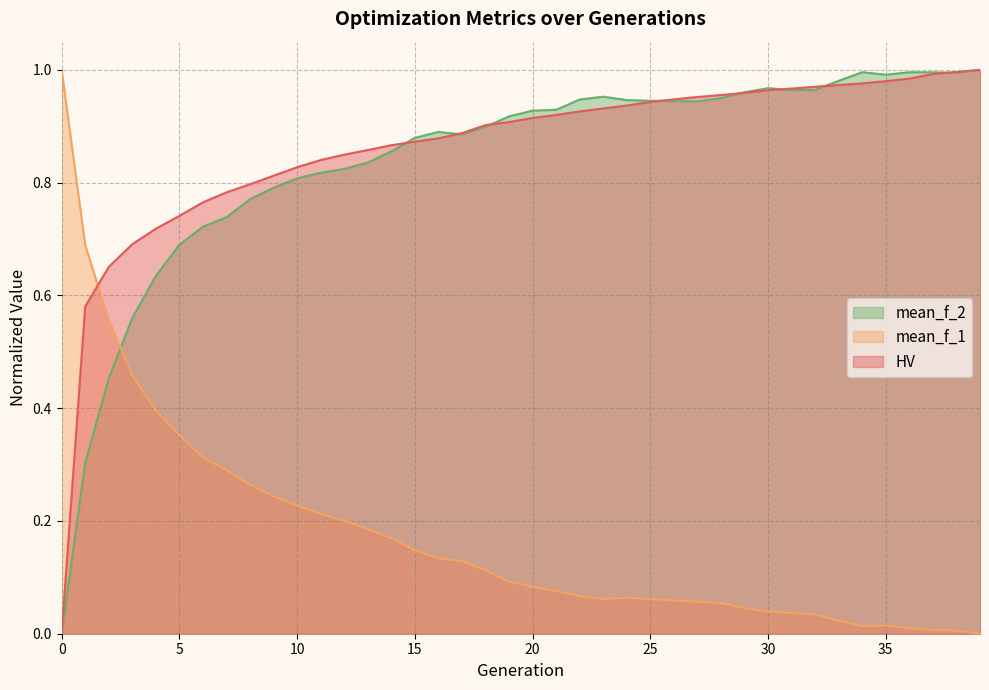

Reading left to right, transcribe all the data shown in this chart.

HV: 0=0.0	1=0.6	2=0.7	3=0.7	4=0.7	5=0.7	6=0.8	7=0.8	8=0.8	9=0.8	10=0.8	11=0.8	12=0.8	13=0.9	14=0.9	15=0.9	16=0.9	17=0.9	18=0.9	19=0.9	20=0.9	21=0.9	22=0.9	23=0.9	24=0.9	25=0.9	26=0.9	27=1.0	28=1.0	29=1.0	30=1.0	31=1.0	32=1.0	33=1.0	34=1.0	35=1.0	36=1.0	37=1.0	38=1.0	39=1.0
mean_f_1: 0=1.0	1=0.7	2=0.6	3=0.5	4=0.4	5=0.4	6=0.3	7=0.3	8=0.3	9=0.2	10=0.2	11=0.2	12=0.2	13=0.2	14=0.2	15=0.1	16=0.1	17=0.1	18=0.1	19=0.1	20=0.1	21=0.1	22=0.1	23=0.1	24=0.1	25=0.1	26=0.1	27=0.1	28=0.1	29=0.0	30=0.0	31=0.0	32=0.0	33=0.0	34=0.0	35=0.0	36=0.0	37=0.0	38=0.0	39=0.0
mean_f_2: 0=0.0	1=0.3	2=0.5	3=0.6	4=0.6	5=0.7	6=0.7	7=0.7	8=0.8	9=0.8	10=0.8	11=0.8	12=0.8	13=0.8	14=0.9	15=0.9	16=0.9	17=0.9	18=0.9	19=0.9	20=0.9	21=0.9	22=0.9	23=1.0	24=0.9	25=0.9	26=0.9	27=0.9	28=0.9	29=1.0	30=1.0	31=1.0	32=1.0	33=1.0	34=1.0	35=1.0	36=1.0	37=1.0	38=1.0	39=1.0